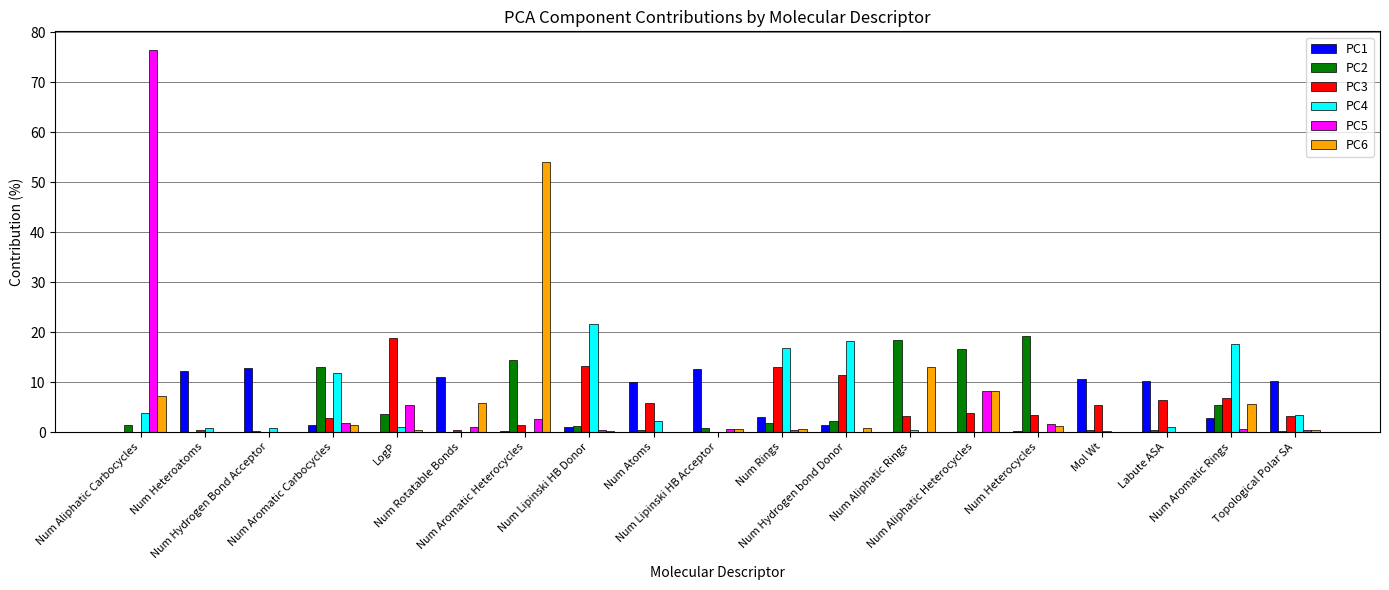

How many groups of bars are there?

19